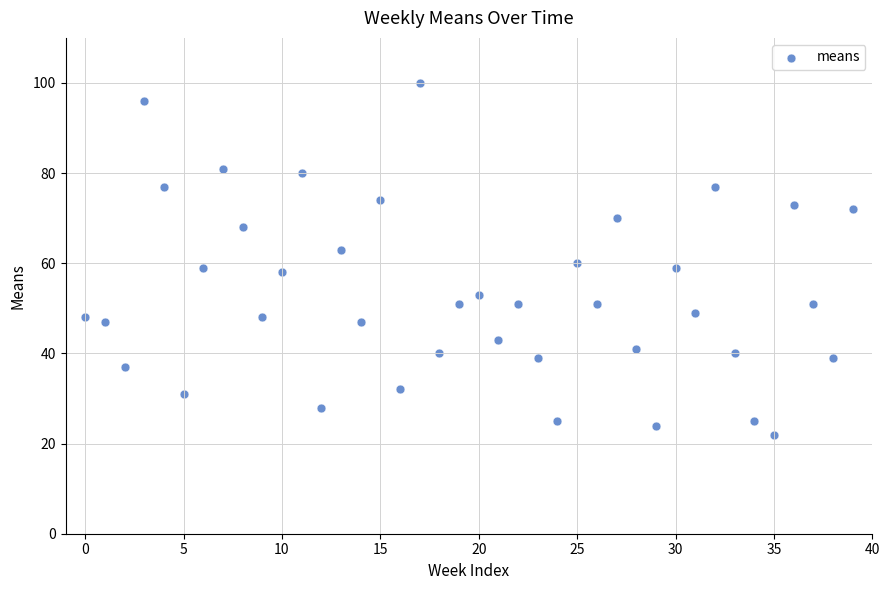

What is the range of Y values (max minus min)?

78